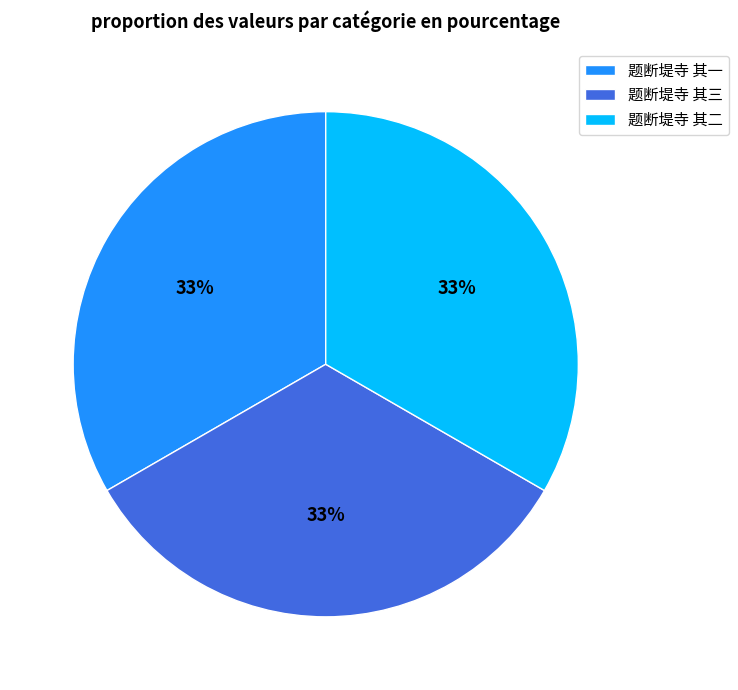

How many segments does this pie chart have?

3